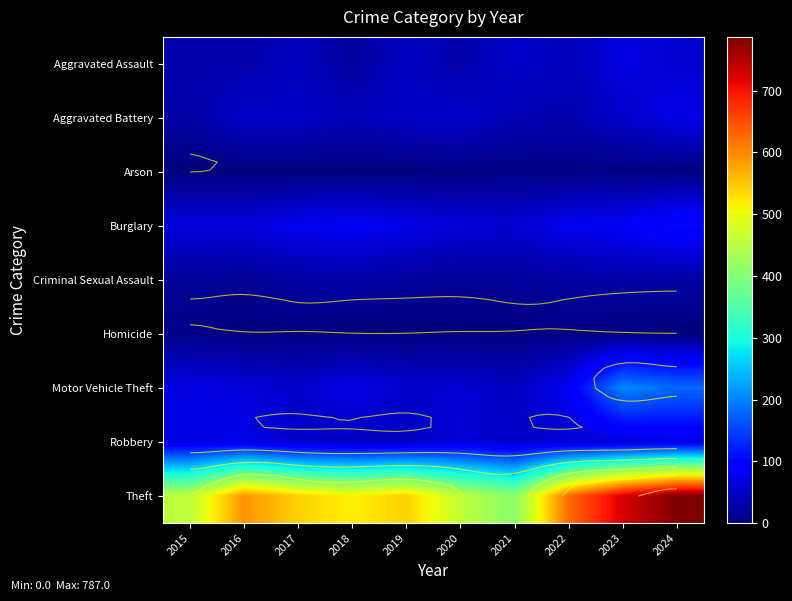

What is the difference between the maximum and minimum values in the Aggravated Assault series?

45